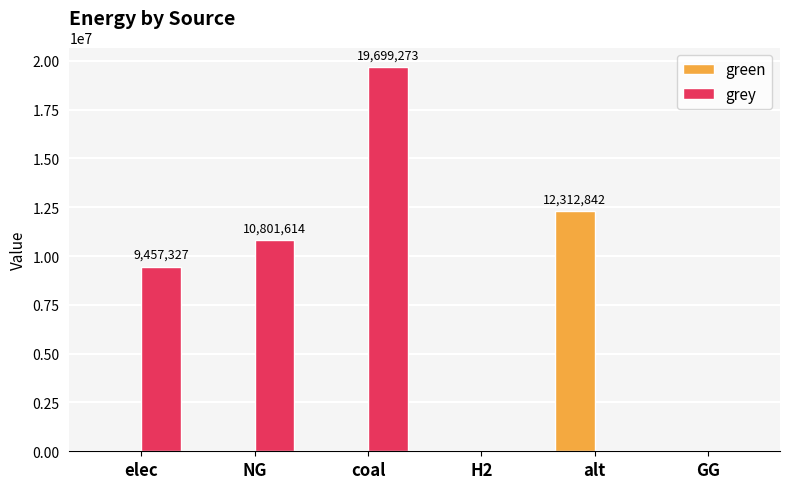

Which series has the largest total across all categories?

grey